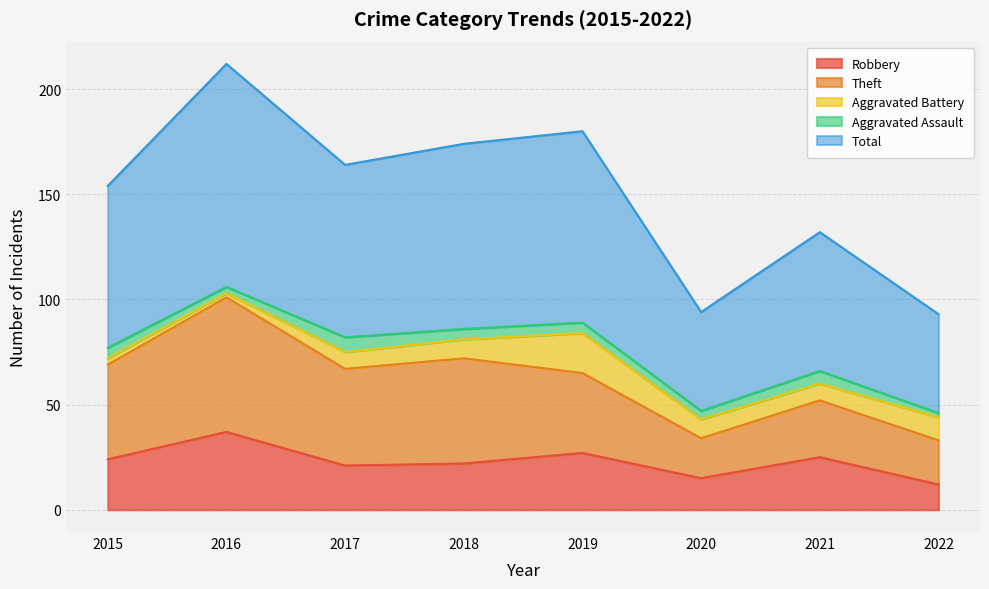

What is the greatest value displayed?

106